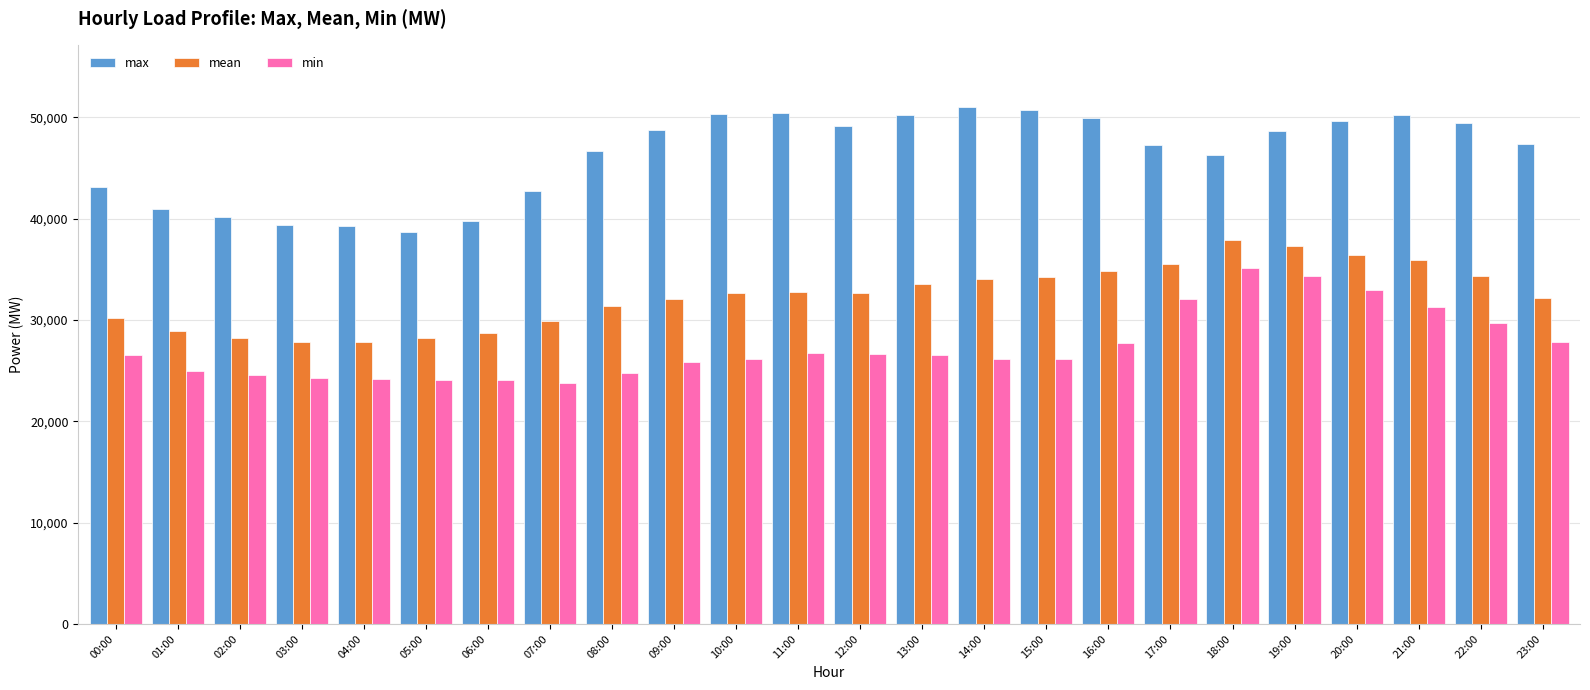

At 15:00, list the series in order from smallest to largest.

min, mean, max